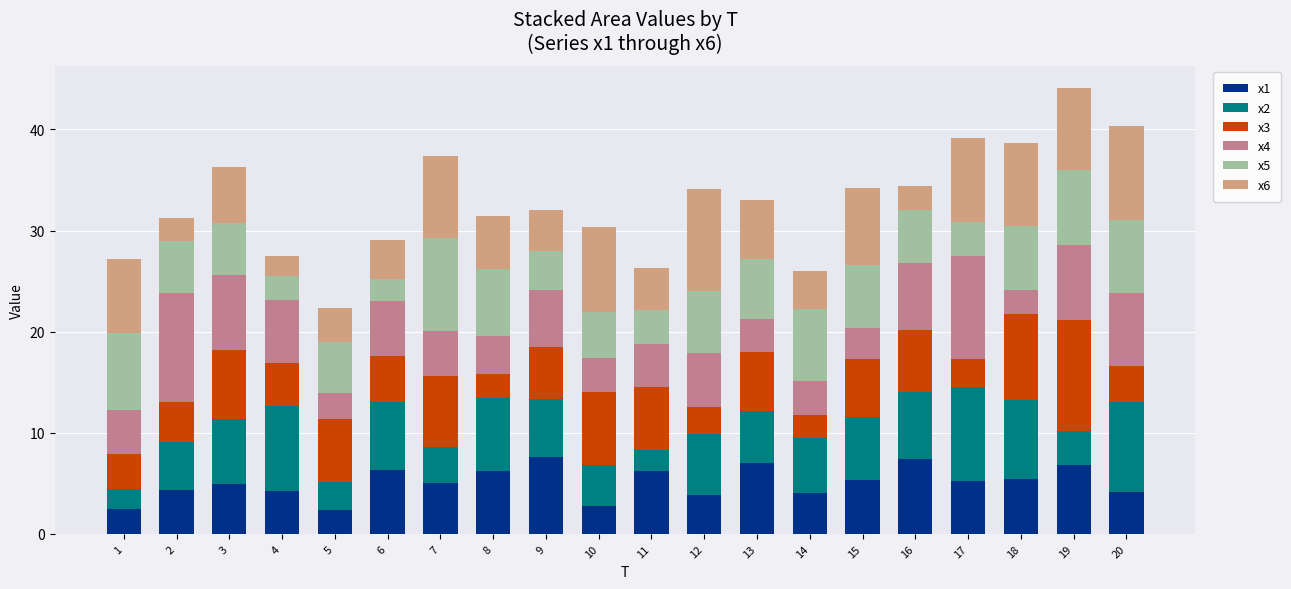

Count the number of data series in this chart.

6